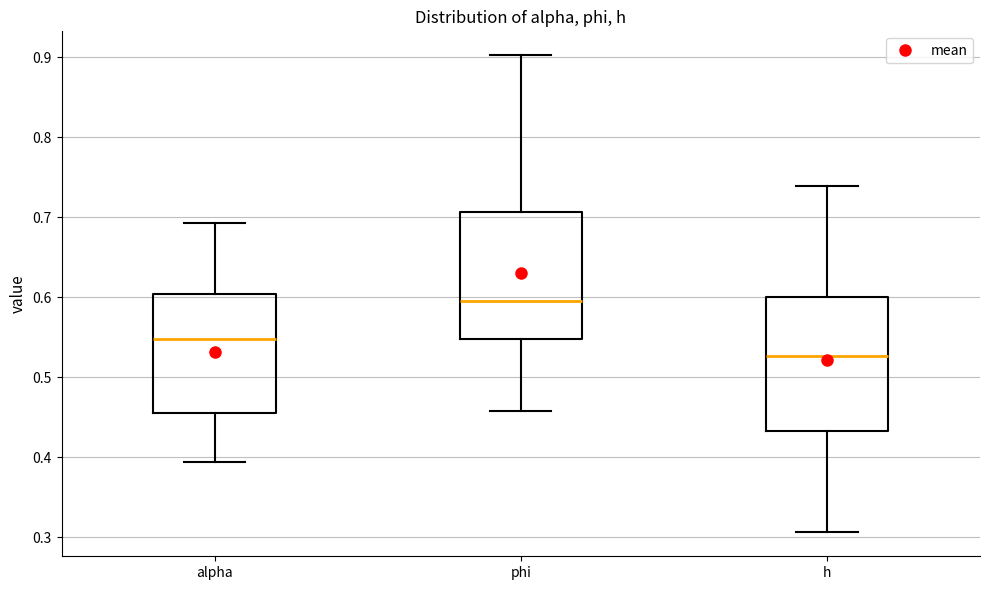

Reading left to right, transcribe this box plot: for each box, give where its median line is, the range the box spans, and where its two whiskers end, as read against the y-axis. The values are not printed on the chart, so give them approximately, as read against the axis.

alpha: median 0.55, box 0.46 to 0.60, whiskers 0.39 to 0.69
phi: median 0.59, box 0.55 to 0.71, whiskers 0.46 to 0.90
h: median 0.53, box 0.43 to 0.60, whiskers 0.31 to 0.74